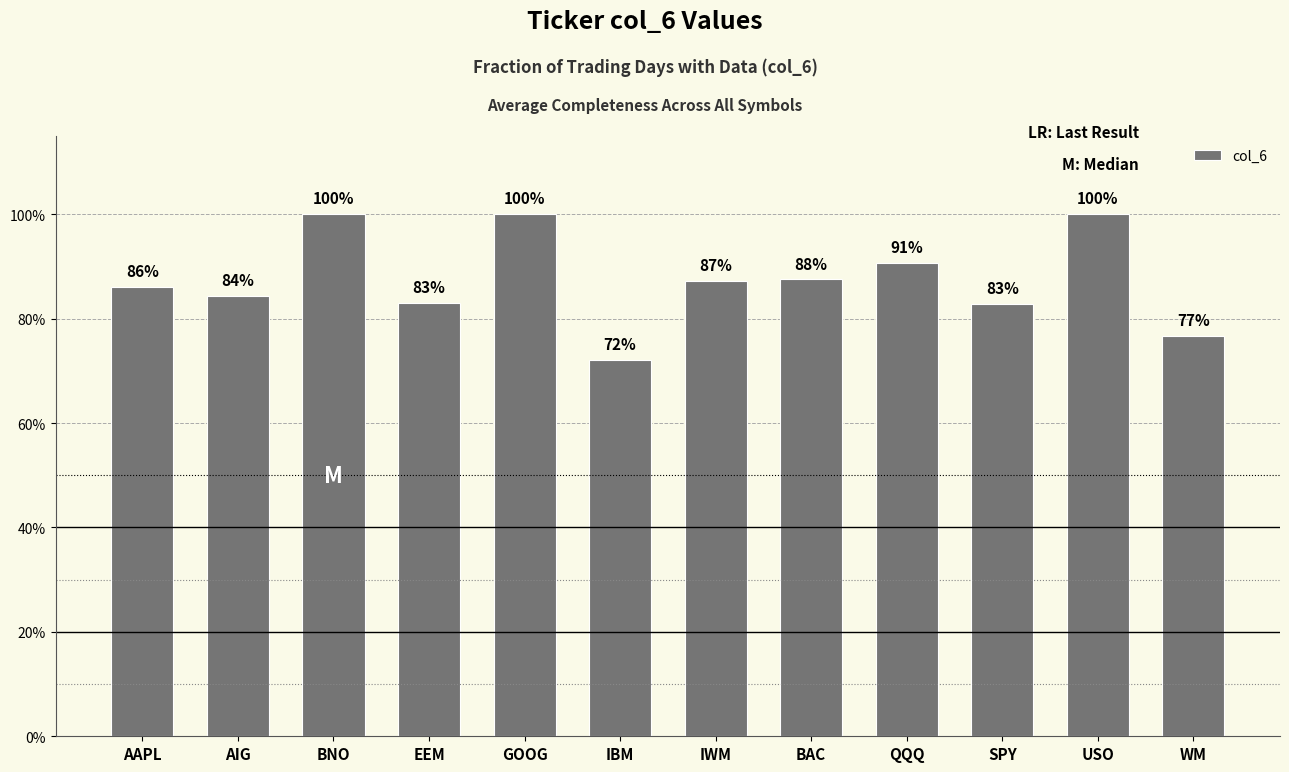

What is the greatest value displayed?

1.0